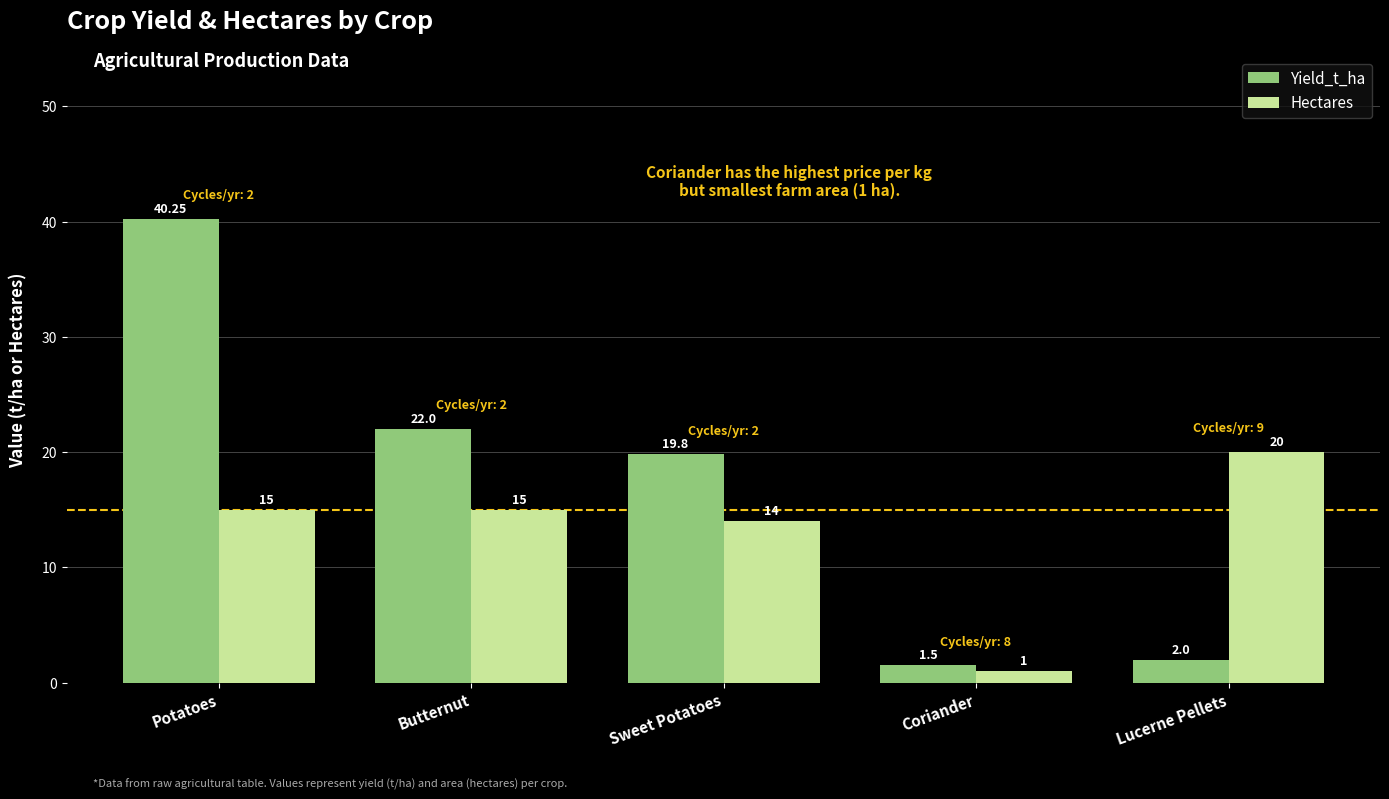

What is the label of the 2nd bar from the right?

Coriander